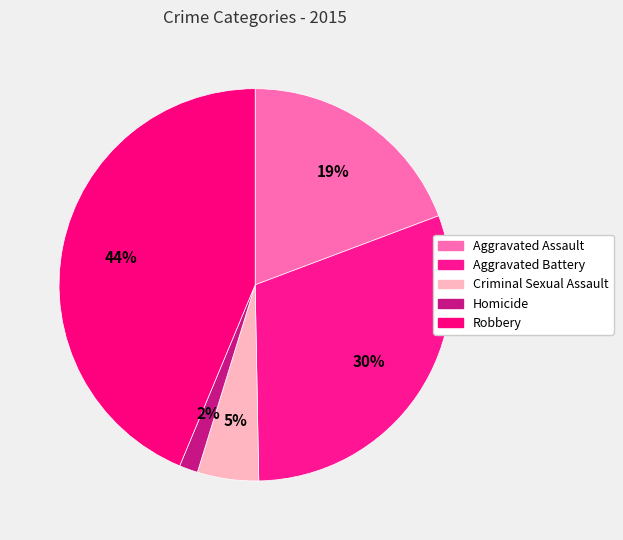

Do Aggravated Battery and Robbery together represent more than half of the pie?

Yes